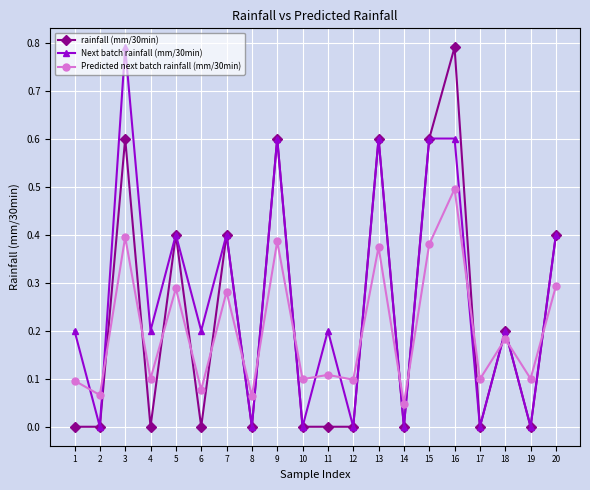

How many lines are shown in the chart?

3